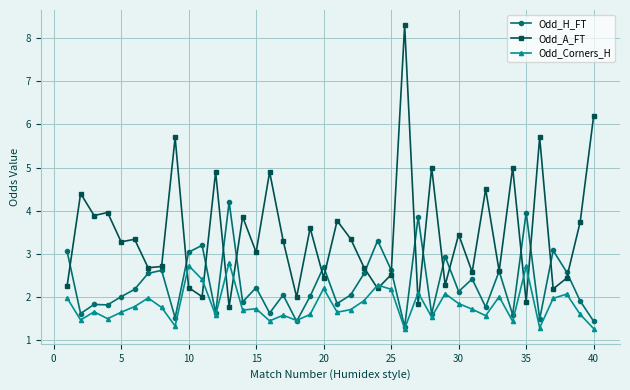

Which series has the widest spread of values?

Odd_A_FT